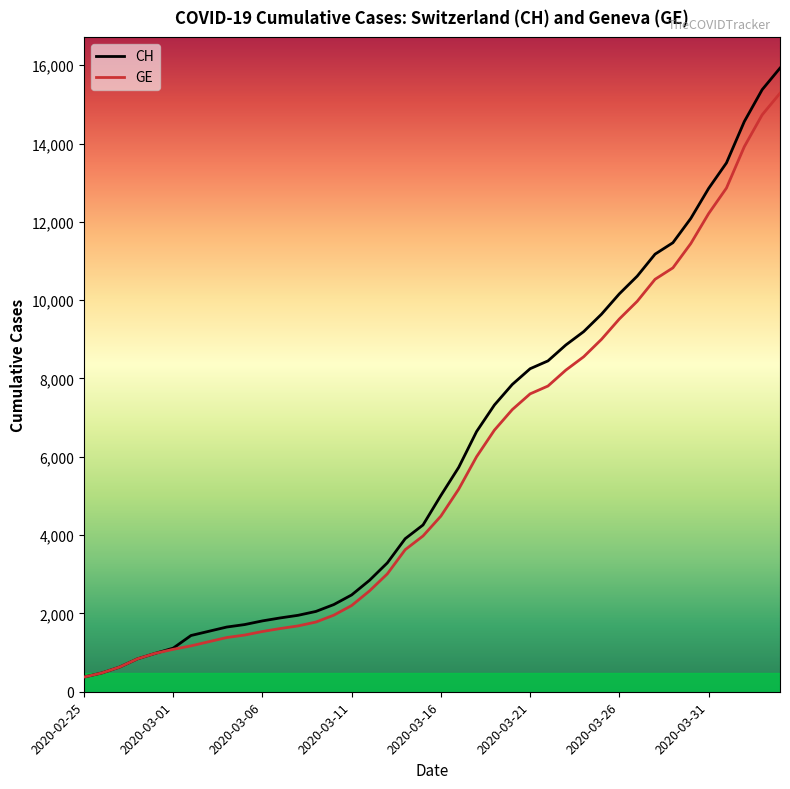

What is the greatest value displayed?

15926